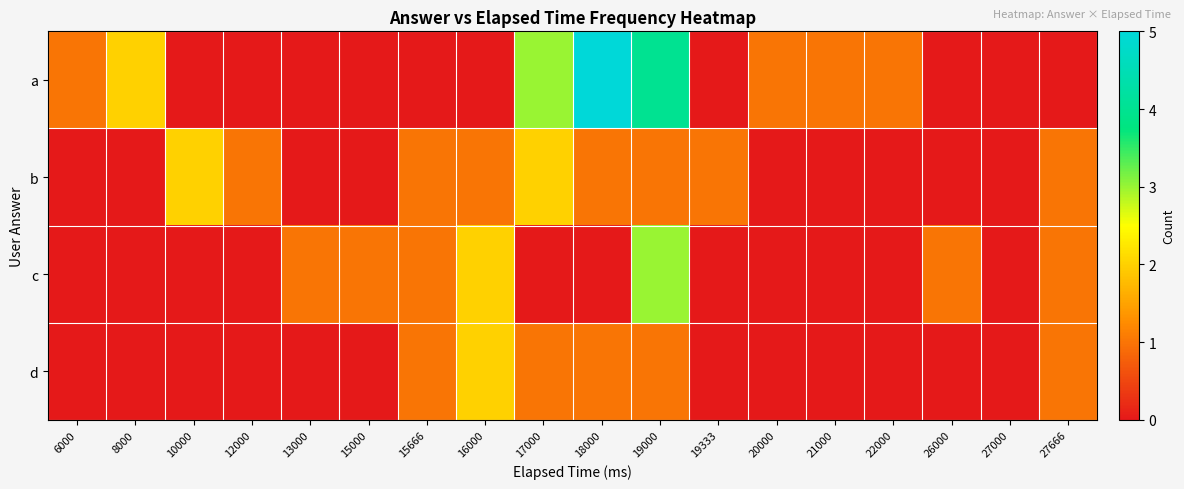

Count the number of data series in this chart.

4